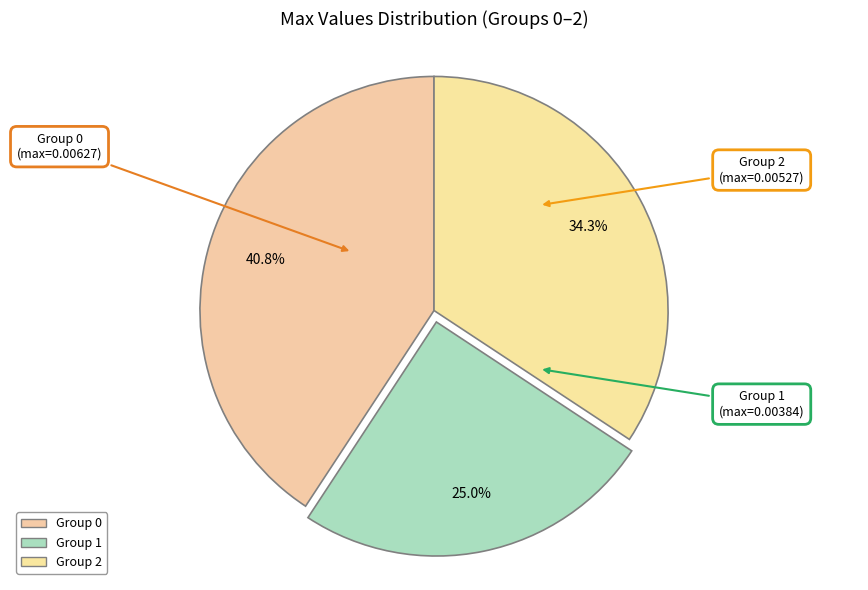

How many segments does this pie chart have?

3